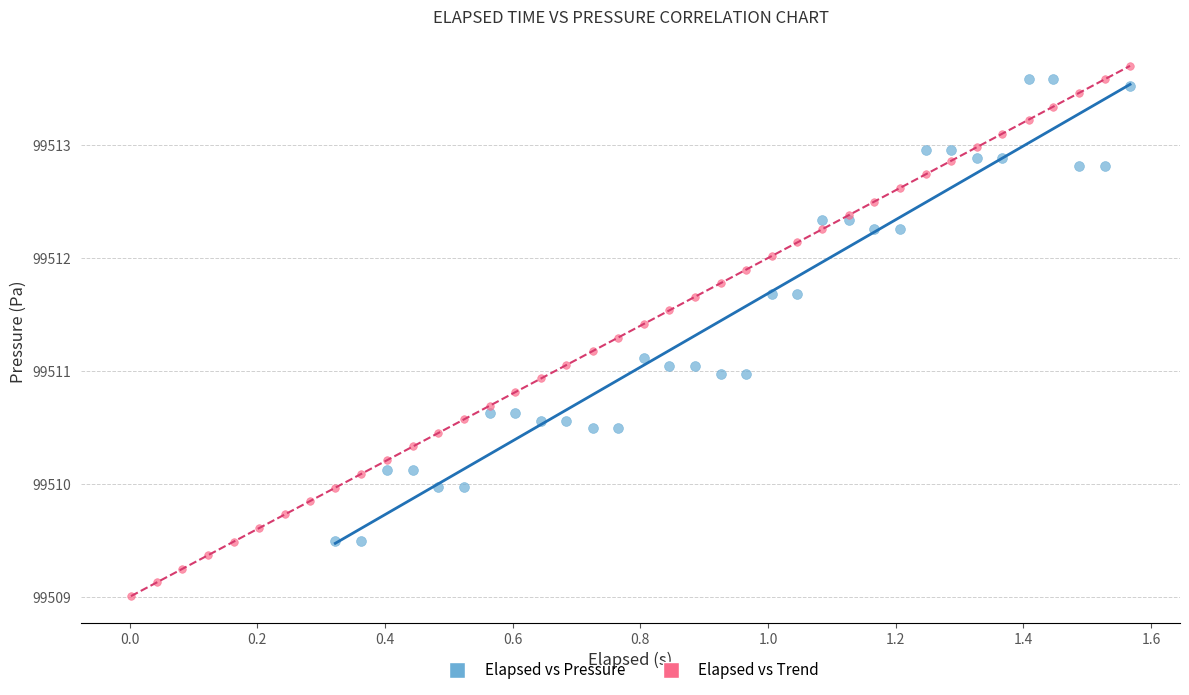

Which series has the widest spread of Y values?

Elapsed vs Trend